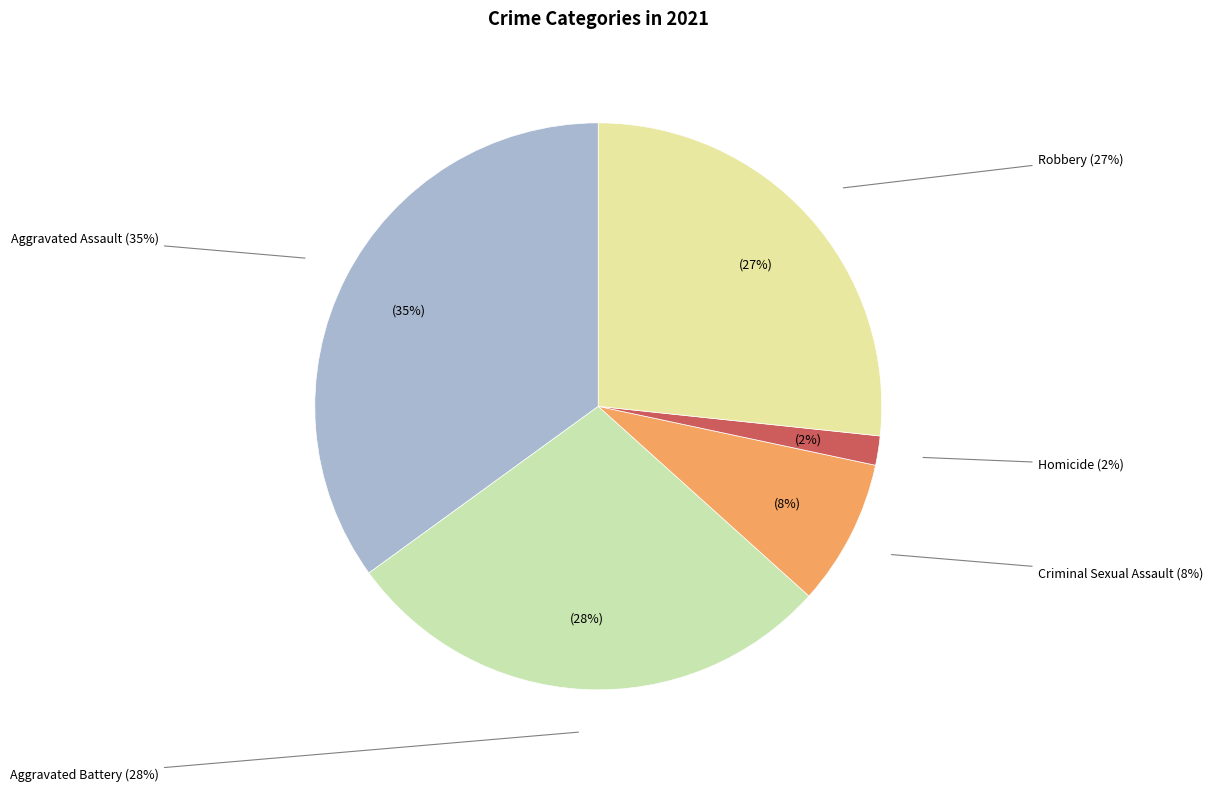

Does Robbery account for over 50% of the chart?

No